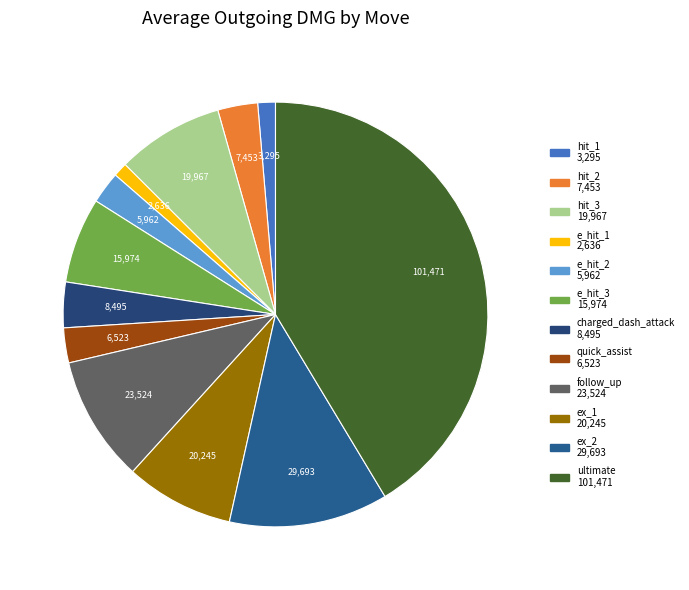

Is the sum of follow_up and ex_2 greater than half?

No